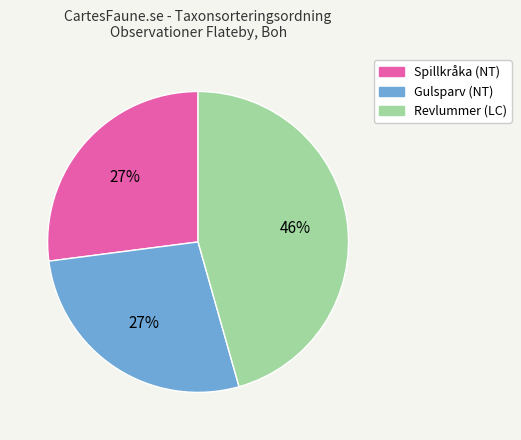

To the nearest percent, what is the difference between the largest and smallest slice percentages?

19%